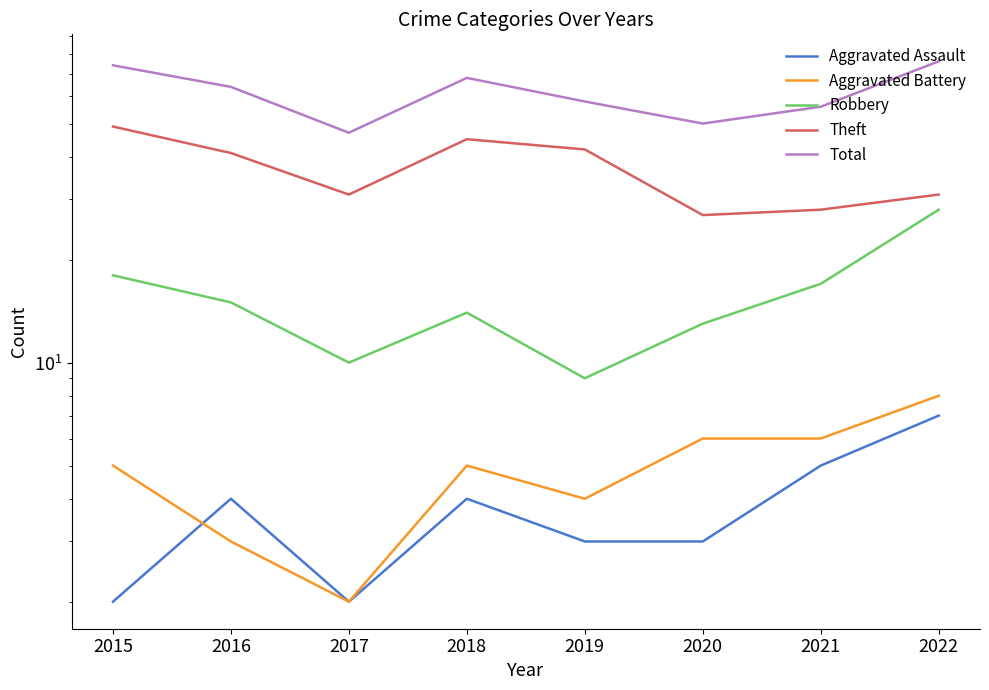

Reading left to right, list all the values displayed in this chart.

Aggravated Assault: 2015=2	2016=4	2017=2	2018=4	2019=3	2020=3	2021=5	2022=7
Aggravated Battery: 2015=5	2016=3	2017=2	2018=5	2019=4	2020=6	2021=6	2022=8
Robbery: 2015=18	2016=15	2017=10	2018=14	2019=9	2020=13	2021=17	2022=28
Theft: 2015=49	2016=41	2017=31	2018=45	2019=42	2020=27	2021=28	2022=31
Total: 2015=74	2016=64	2017=47	2018=68	2019=58	2020=50	2021=56	2022=76